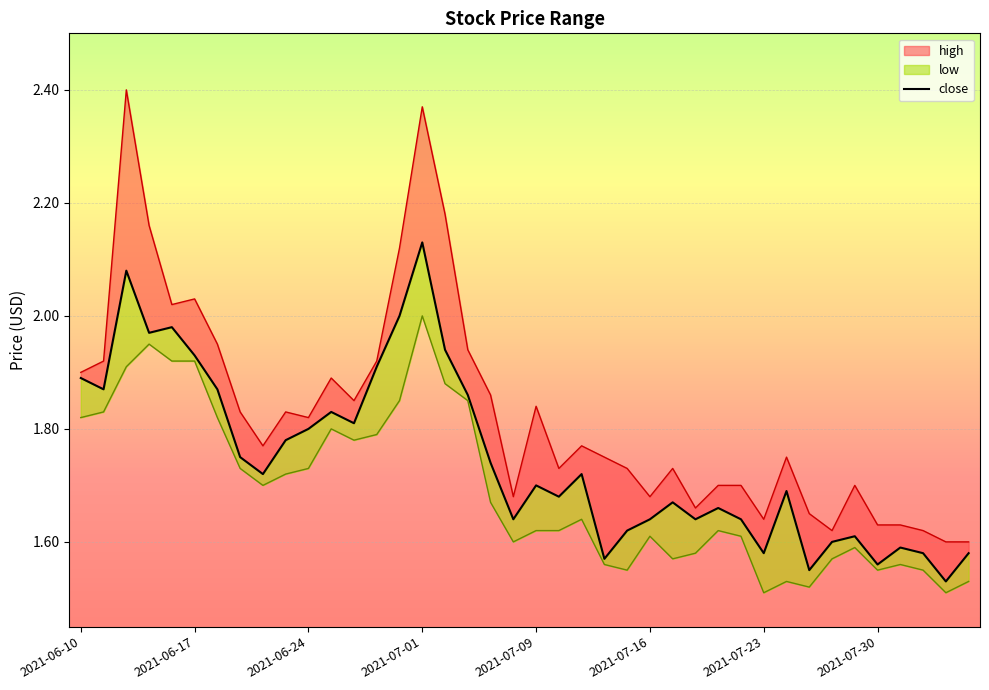

True or false: the data has more than 1 interior local peaks.

True